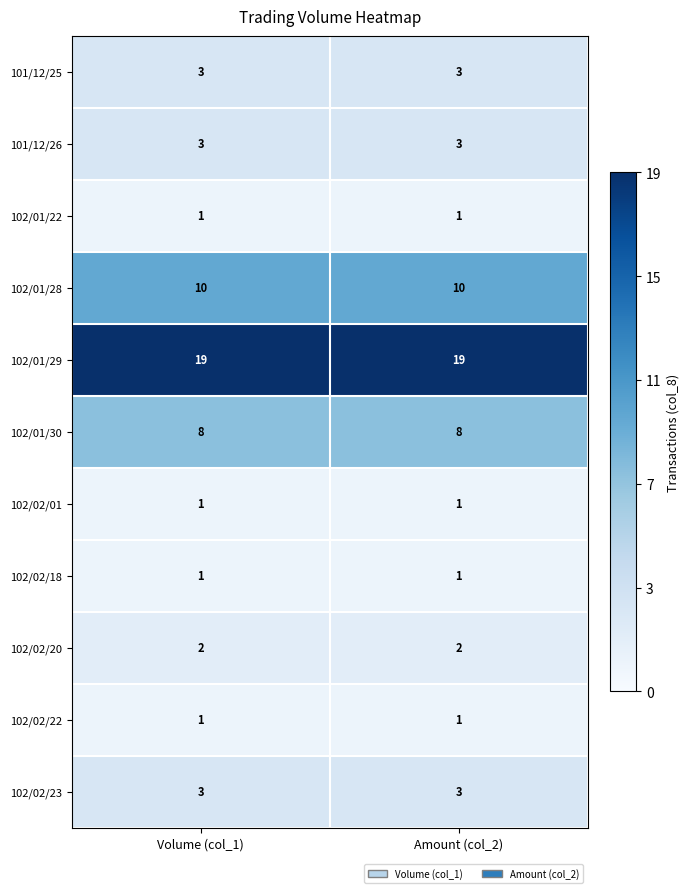

What is the spread (max minus min) of values at Amount (col_2)?

18